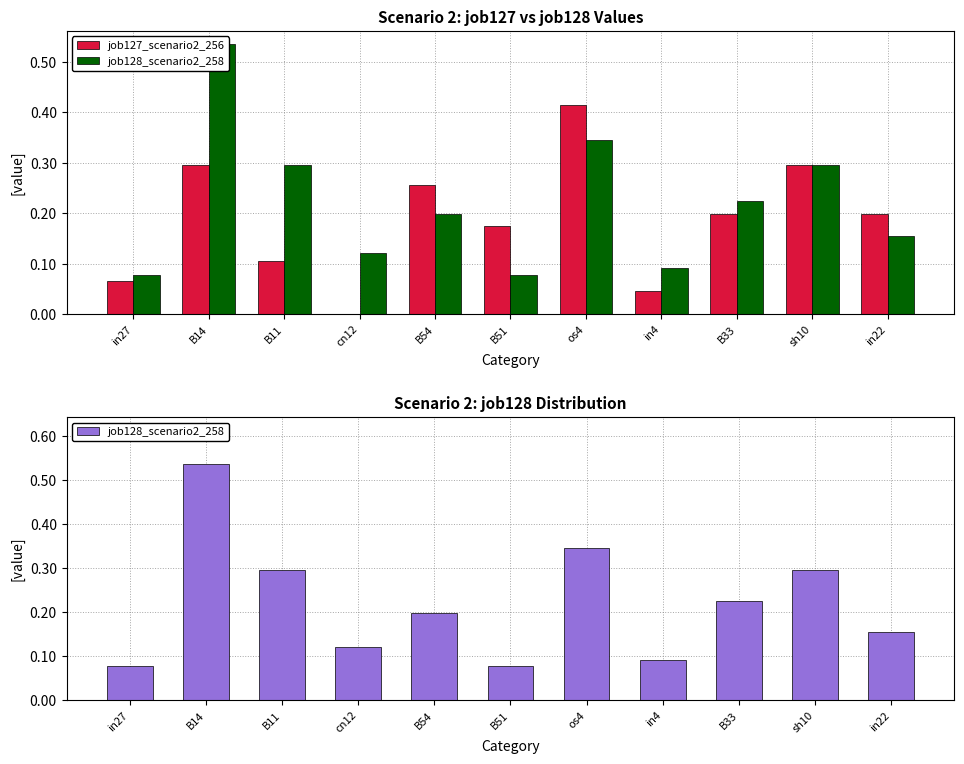

At which category is the sum across all series the highest?

B14